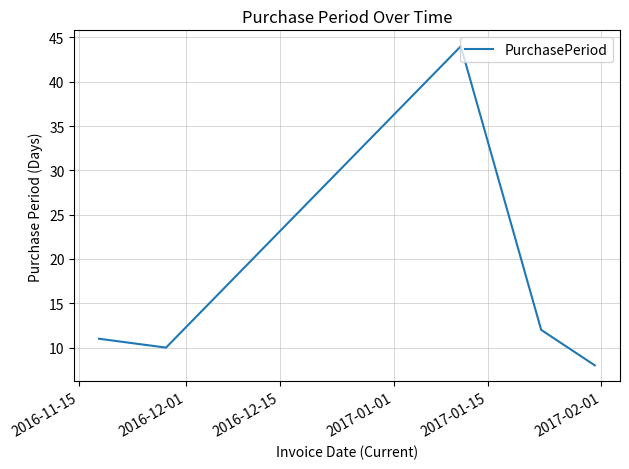

Count the number of data series in this chart.

1